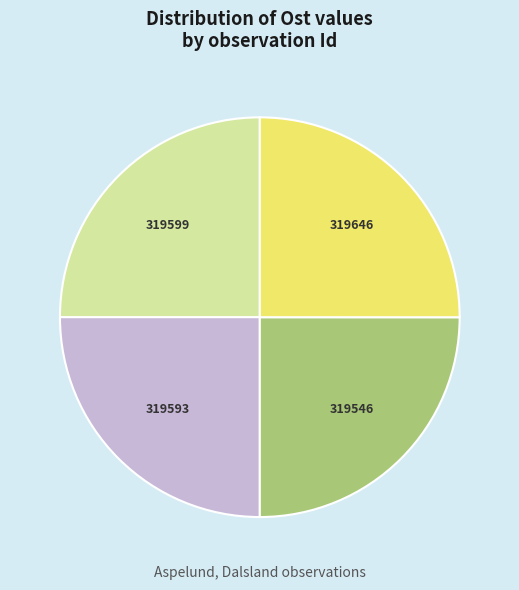

Approximately how many times larger is the value at 319593 compared to 319546?

1.0